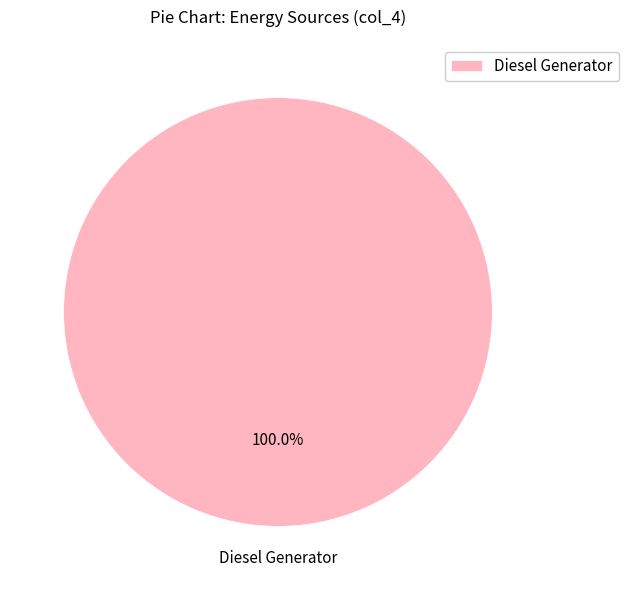

Is there any slice that represents more than half of the pie?

Yes